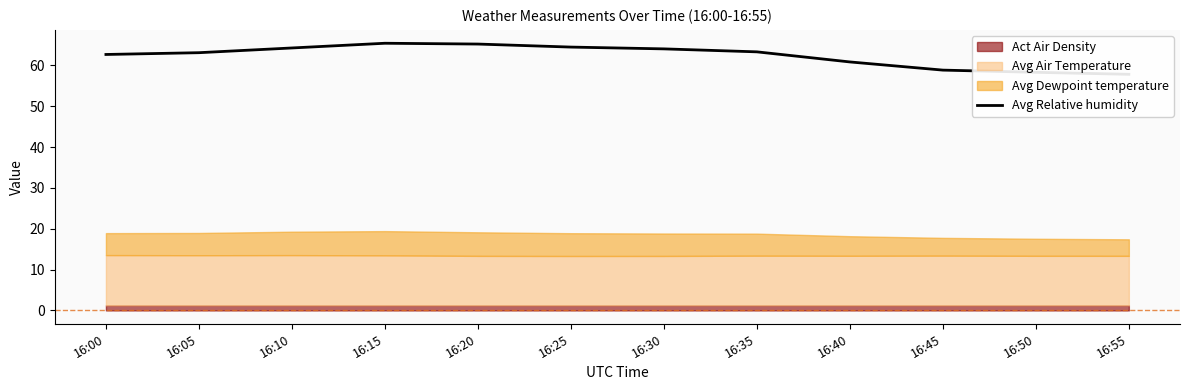

What is the change in value from 16:20 to 16:45?

-6.4